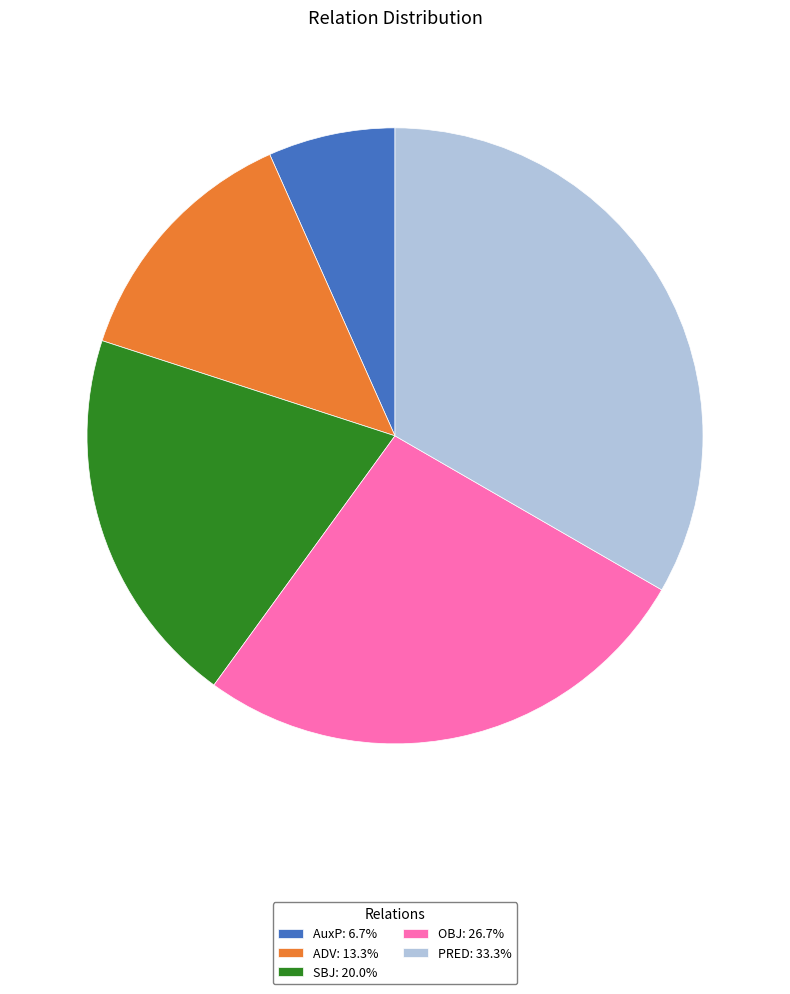

Which category has the smallest portion of the pie?

AuxP